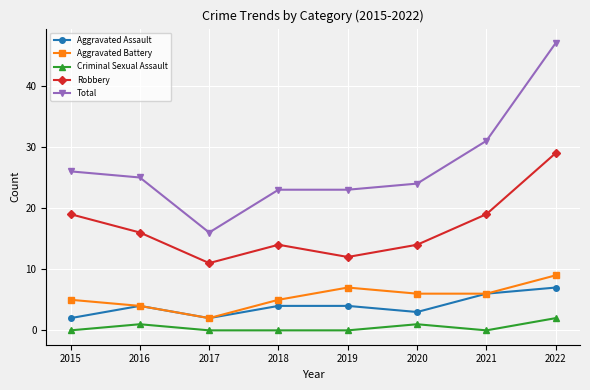

Reading right to left, transcribe all the data shown in this chart.

Aggravated Assault: 7	6	3	4	4	2	4	2
Aggravated Battery: 9	6	6	7	5	2	4	5
Criminal Sexual Assault: 2	0	1	0	0	0	1	0
Robbery: 29	19	14	12	14	11	16	19
Total: 47	31	24	23	23	16	25	26